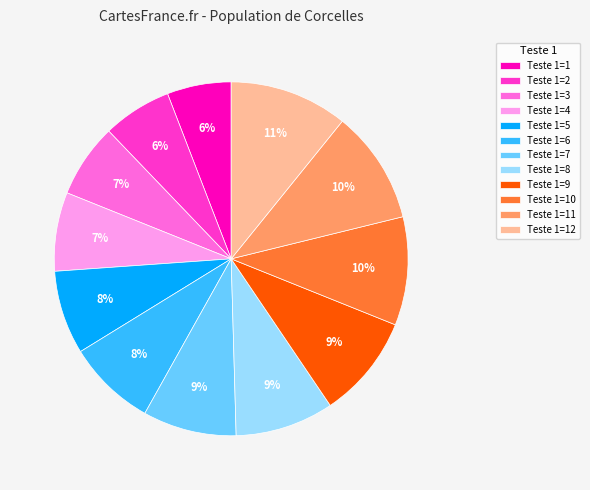

Combined, do Teste 1=12 and Teste 1=2 account for over 50%?

No